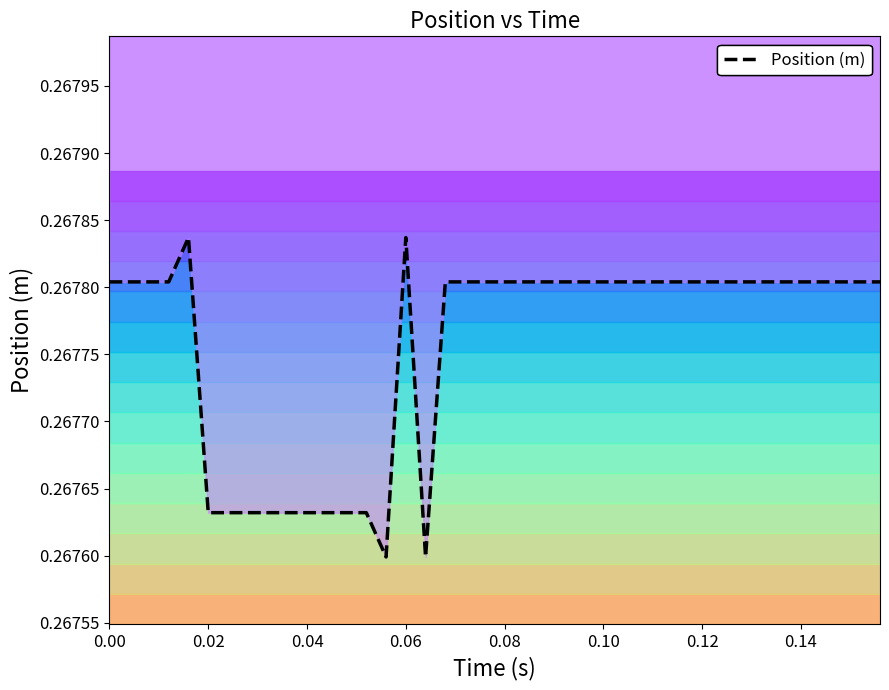

True or false: the data shows 0.4 at 0.12.

False